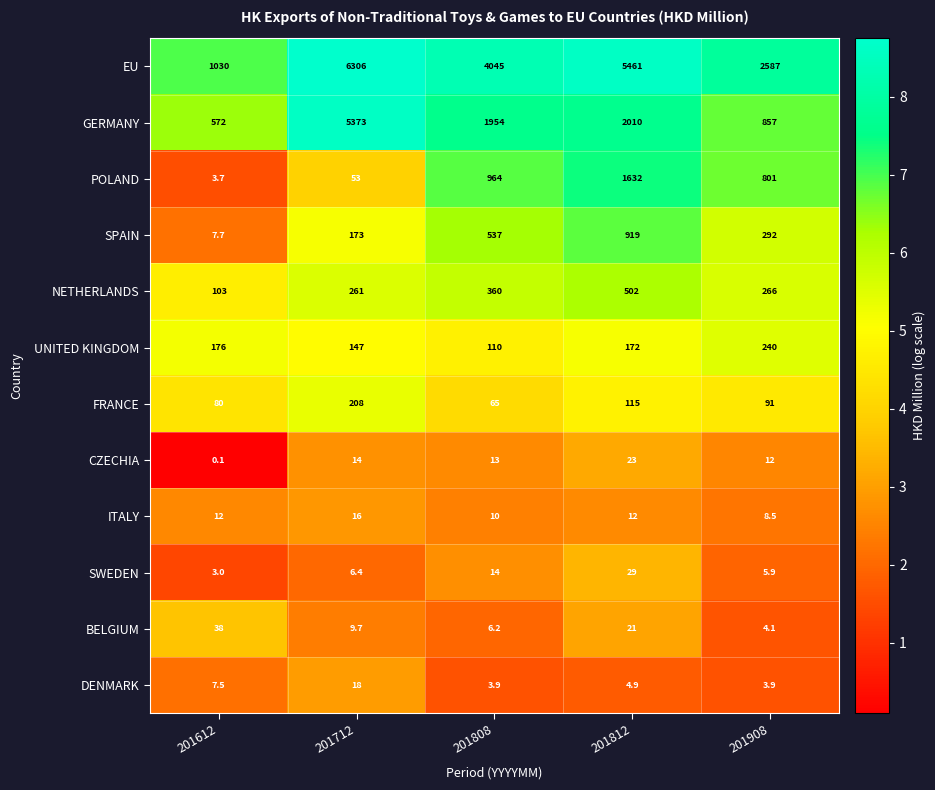

At 201712, list the series in order from largest to smallest.

EU, GERMANY, NETHERLANDS, FRANCE, SPAIN, UNITED KINGDOM, POLAND, DENMARK, ITALY, CZECHIA, BELGIUM, SWEDEN